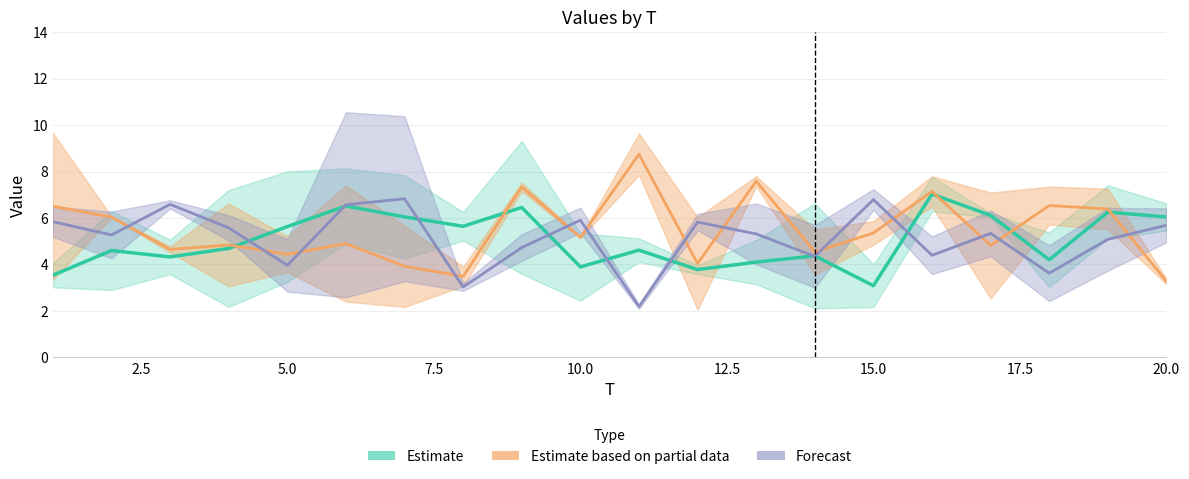

True or false: Estimate and Forecast cross at least once.

True